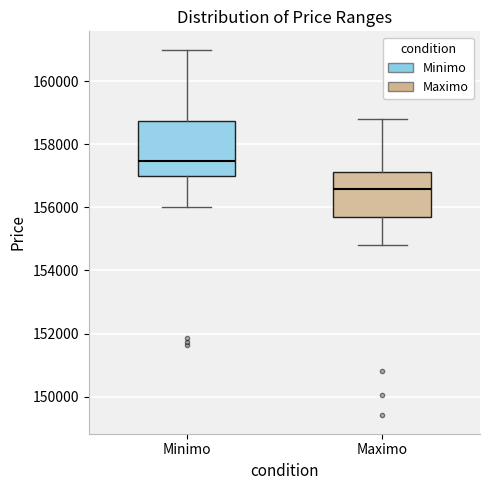

Where is the upper edge of the box for Maximo on the y-axis? The values are not printed on the chart, so give them approximately, as read against the axis.

157200